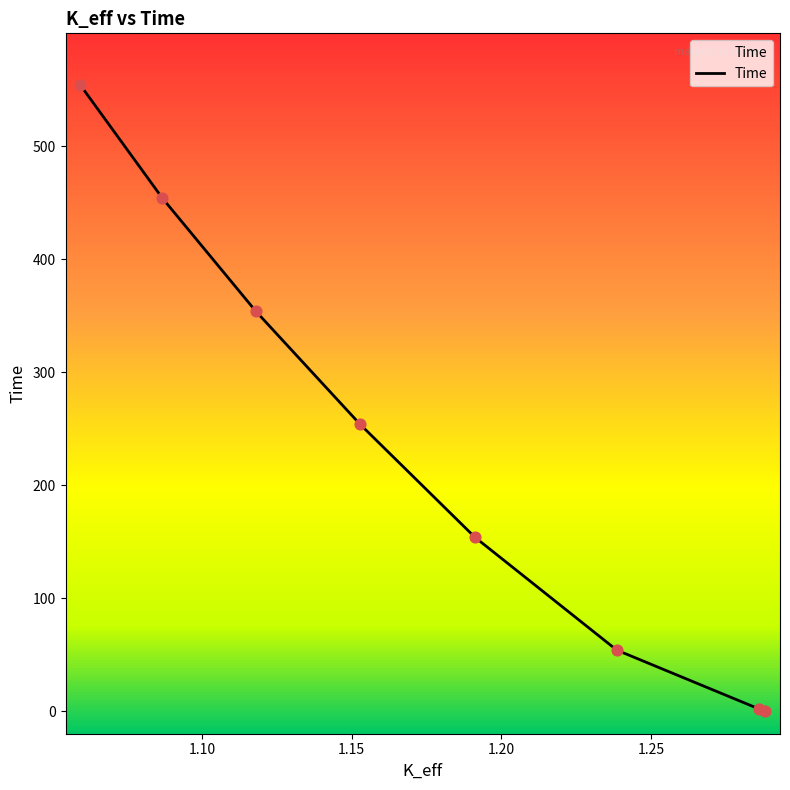

What is the ratio of the value at 1.15273398 to the value at 1.11794342?

0.7